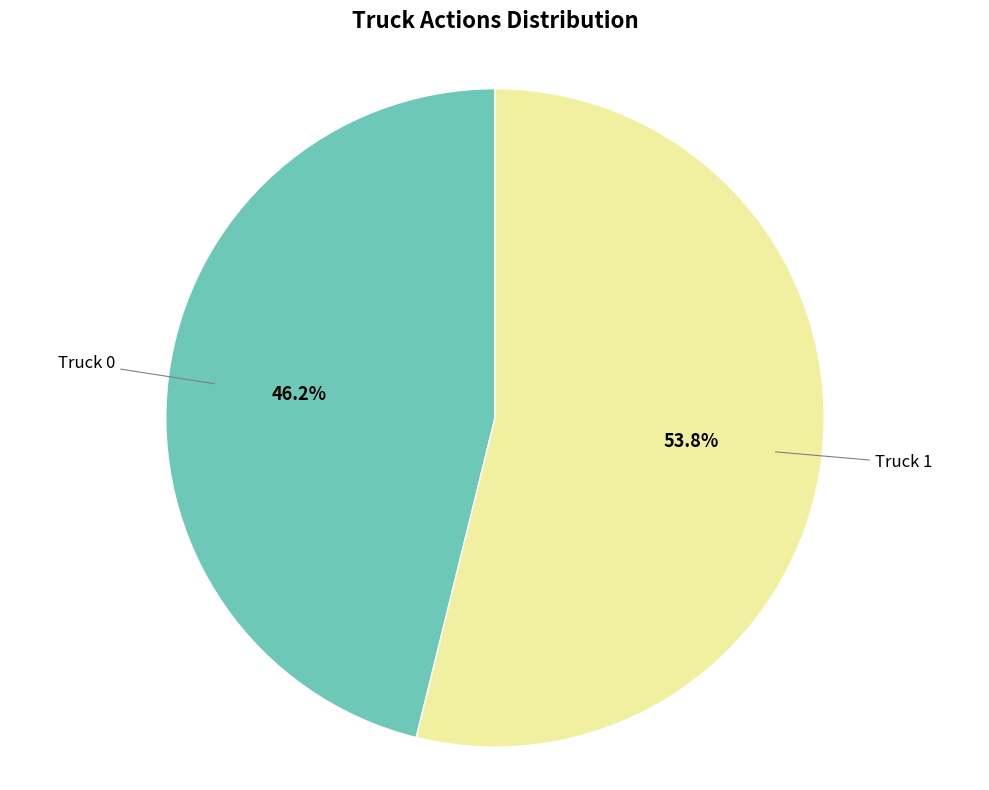

To the nearest percent, what portion does Truck 0 represent?

46%